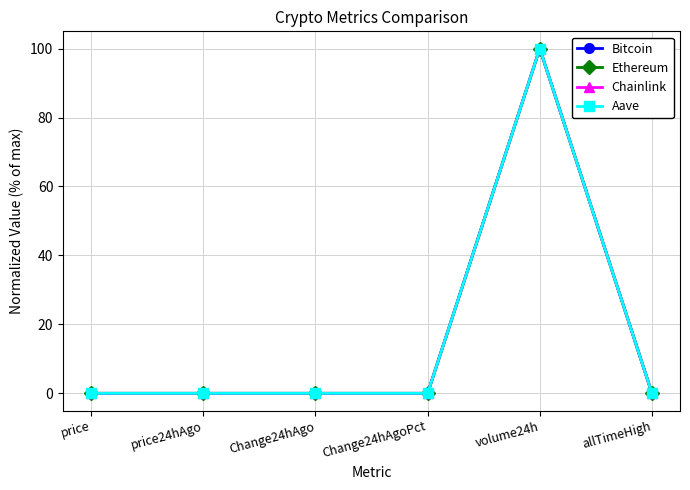

Is it true that Aave equals 0.0 at allTimeHigh?

True